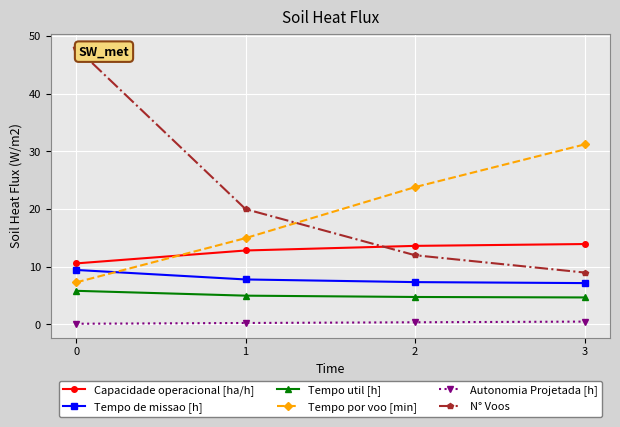

What is the difference between the N° Voos values at 0 and 3?

39.0